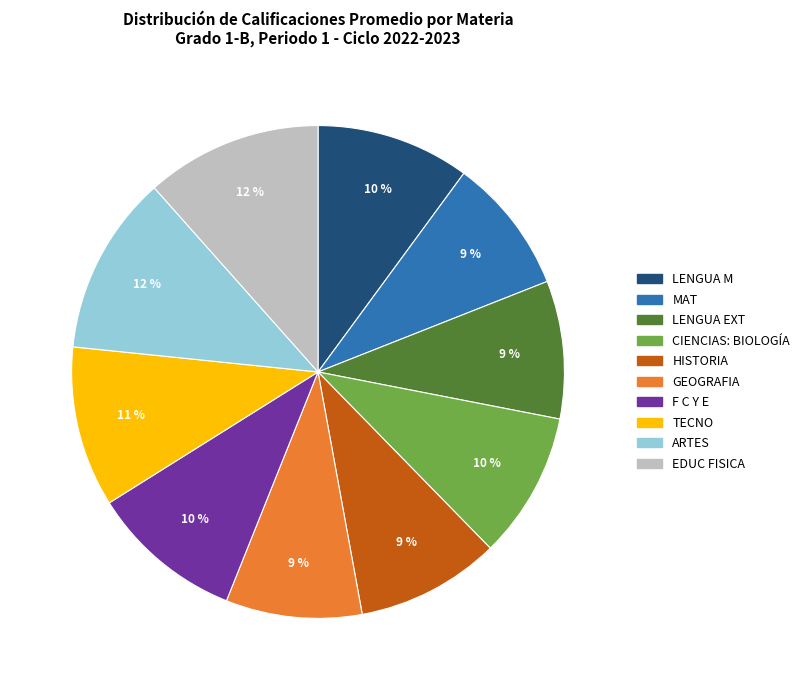

What percentage is the LENGUA EXT slice, to the nearest percent?

9%